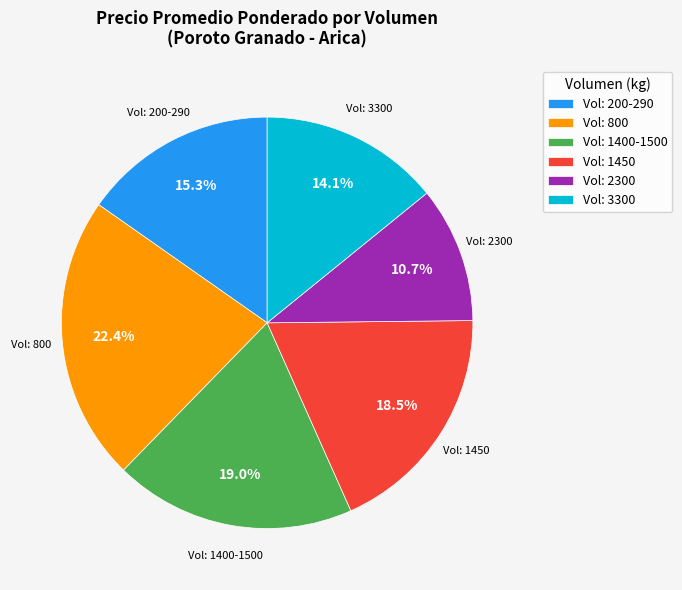

Does Vol: 1450 represent more than half of the total?

No